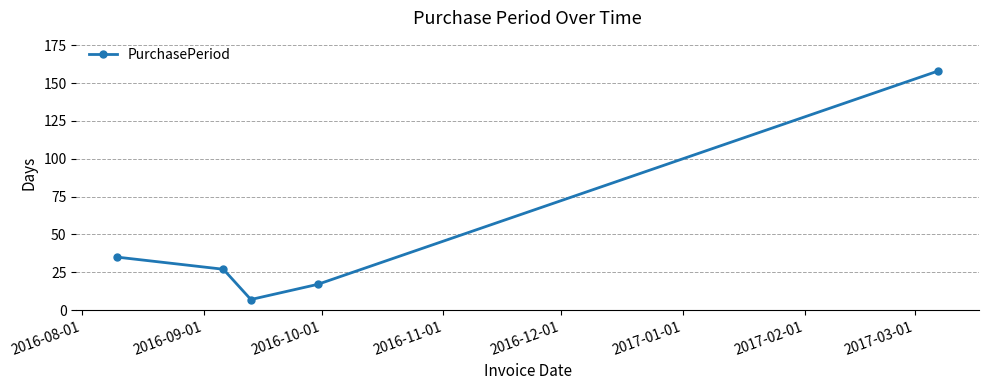

What is the sum of all values?

244